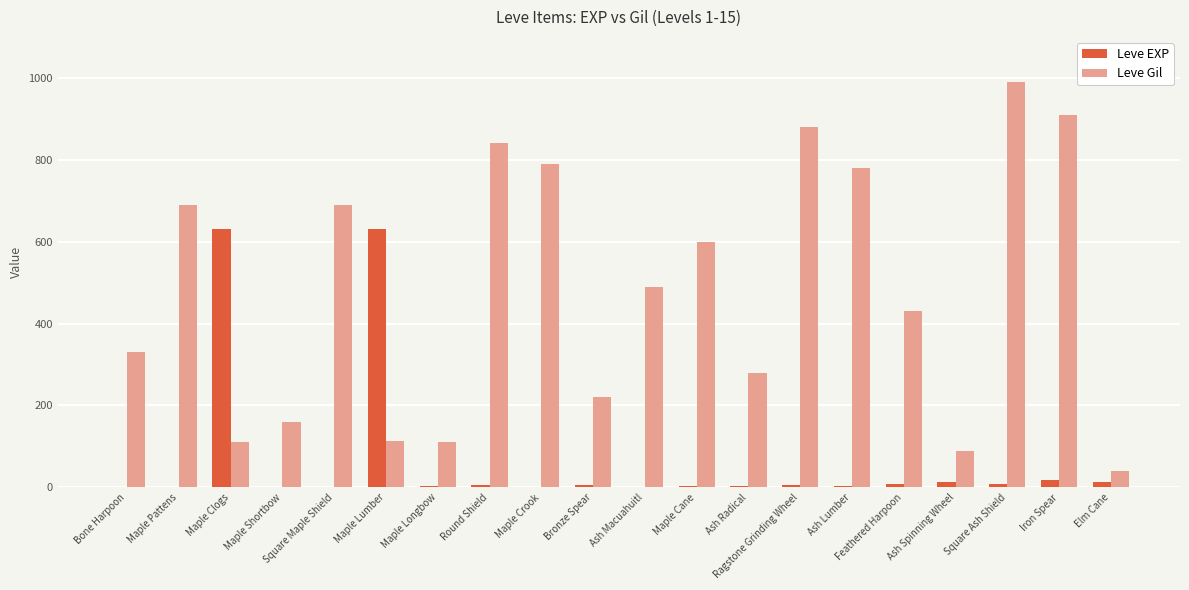

What is the sum of the Leve Gil values at Bone Harpoon and Maple Lumber?

443